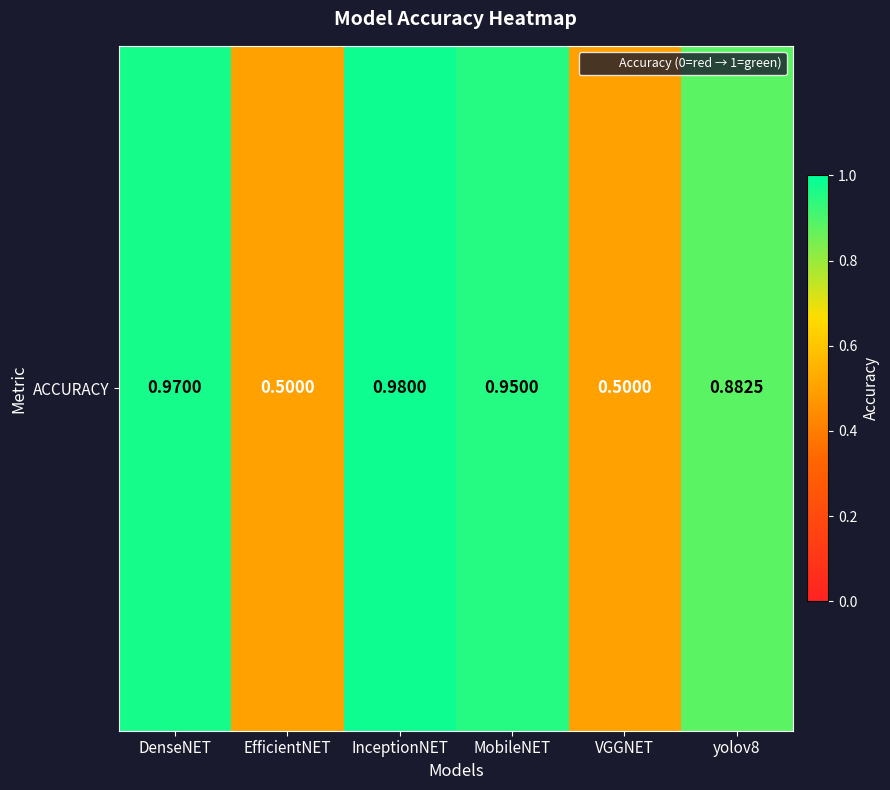

What value does the data have at MobileNET?

0.9